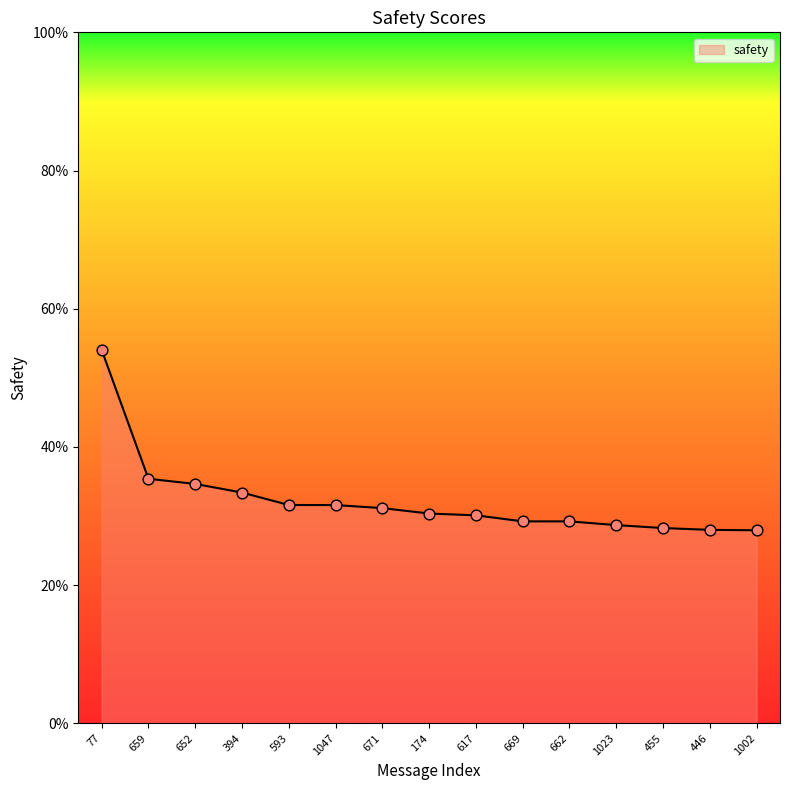

What is the change in value from 659 to 174?

-0.1